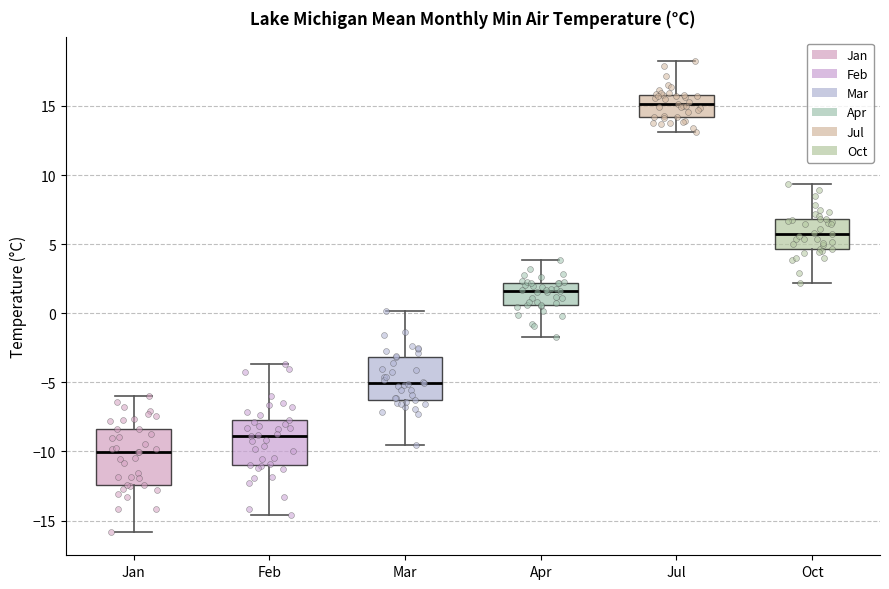

Which box has the lowest median line?

Jan